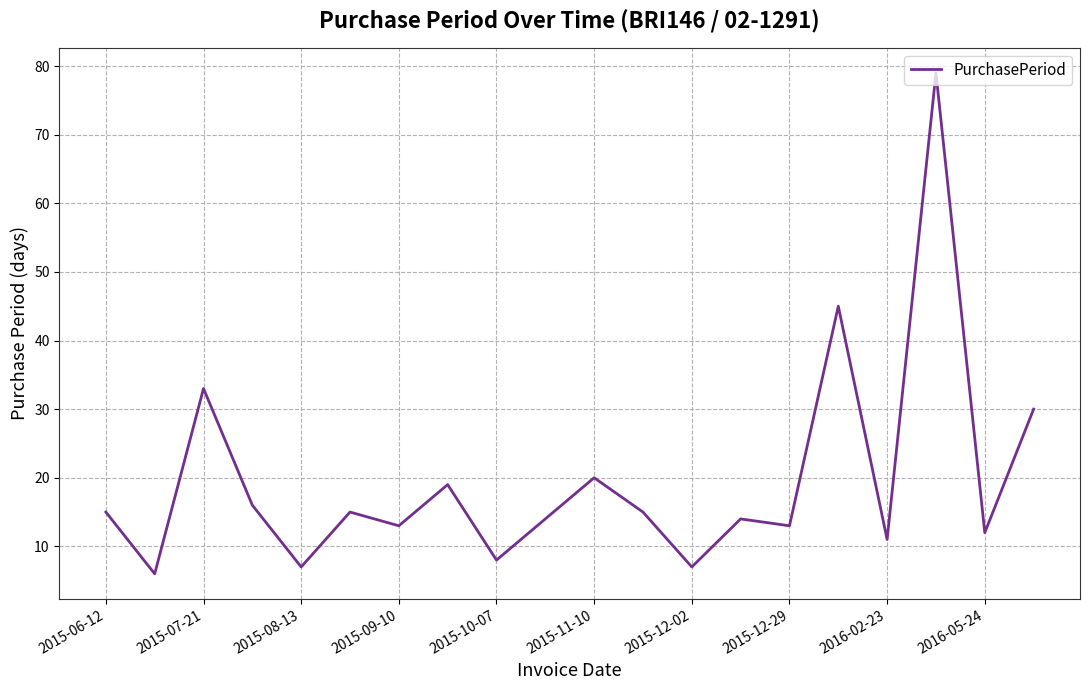

What is the difference between the second highest and minimum values?

39